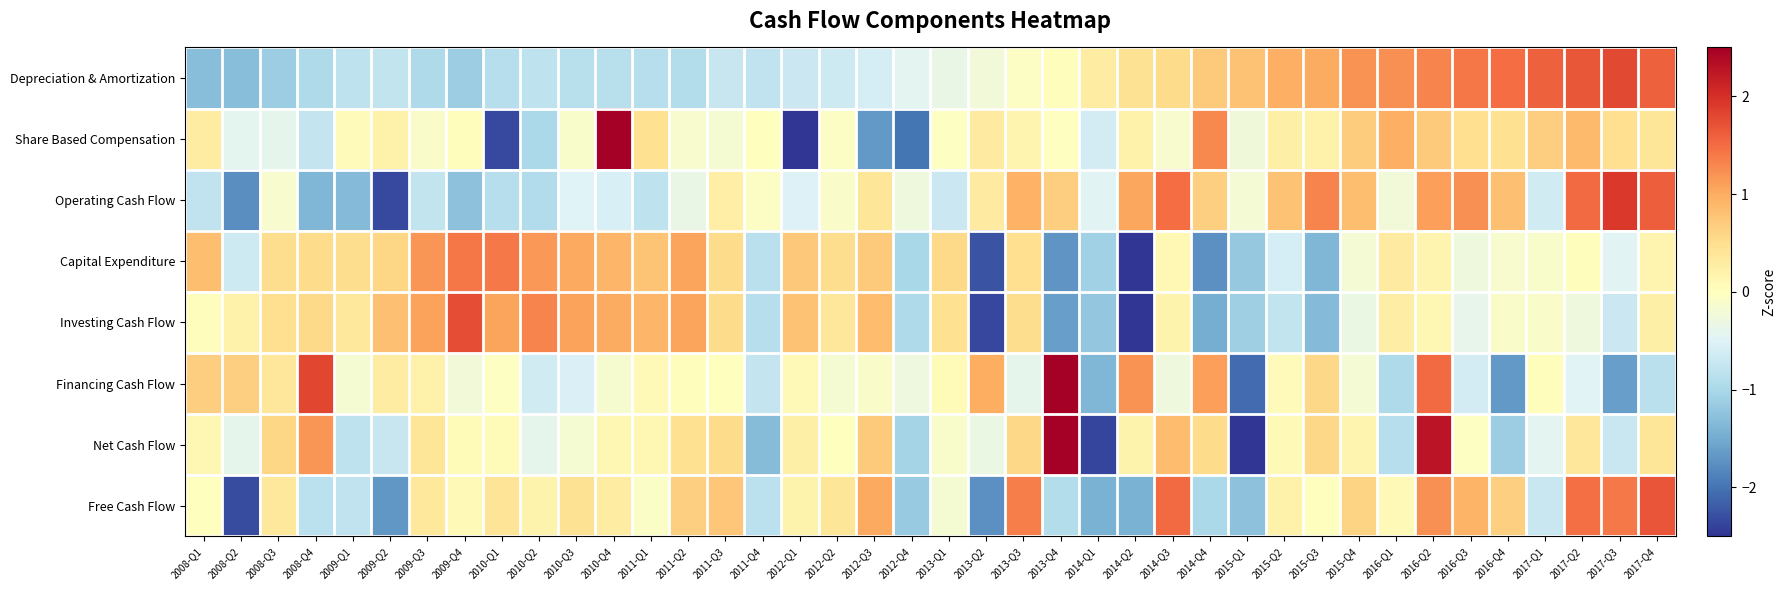

Reading right to left, list all the values displayed in this chart.

Depreciation & Amortization: 2017-Q4=1.6	2017-Q3=1.8	2017-Q2=1.7	2017-Q1=1.6	2016-Q4=1.5	2016-Q3=1.4	2016-Q2=1.3	2016-Q1=1.2	2015-Q4=1.2	2015-Q3=1.0	2015-Q2=1.0	2015-Q1=0.8	2014-Q4=0.7	2014-Q3=0.5	2014-Q2=0.5	2014-Q1=0.3	2013-Q4=0.0	2013-Q3=-0.0	2013-Q2=-0.2	2013-Q1=-0.3	2012-Q4=-0.4	2012-Q3=-0.6	2012-Q2=-0.7	2012-Q1=-0.7	2011-Q4=-0.8	2011-Q3=-0.7	2011-Q2=-0.9	2011-Q1=-0.9	2010-Q4=-0.9	2010-Q3=-0.9	2010-Q2=-0.8	2010-Q1=-0.9	2009-Q4=-1.1	2009-Q3=-1.0	2009-Q2=-0.8	2009-Q1=-0.8	2008-Q4=-1.0	2008-Q3=-1.1	2008-Q2=-1.3	2008-Q1=-1.3
Share Based Compensation: 2017-Q4=0.4	2017-Q3=0.5	2017-Q2=0.9	2017-Q1=0.7	2016-Q4=0.5	2016-Q3=0.5	2016-Q2=0.7	2016-Q1=1.0	2015-Q4=0.7	2015-Q3=0.2	2015-Q2=0.2	2015-Q1=-0.2	2014-Q4=1.3	2014-Q3=-0.1	2014-Q2=0.2	2014-Q1=-0.6	2013-Q4=-0.0	2013-Q3=0.2	2013-Q2=0.3	2013-Q1=-0.0	2012-Q4=-2.0	2012-Q3=-1.7	2012-Q2=-0.1	2012-Q1=-2.7	2011-Q4=0.0	2011-Q3=-0.2	2011-Q2=-0.1	2011-Q1=0.5	2010-Q4=3.5	2010-Q3=-0.1	2010-Q2=-1.0	2010-Q1=-2.3	2009-Q4=0.0	2009-Q3=-0.1	2009-Q2=0.2	2009-Q1=0.1	2008-Q4=-0.8	2008-Q3=-0.4	2008-Q2=-0.4	2008-Q1=0.3
Operating Cash Flow: 2017-Q4=1.6	2017-Q3=1.9	2017-Q2=1.5	2017-Q1=-0.6	2016-Q4=0.8	2016-Q3=1.2	2016-Q2=1.1	2016-Q1=-0.2	2015-Q4=0.8	2015-Q3=1.3	2015-Q2=0.8	2015-Q1=-0.2	2014-Q4=0.6	2014-Q3=1.5	2014-Q2=1.0	2014-Q1=-0.5	2013-Q4=0.7	2013-Q3=0.9	2013-Q2=0.3	2013-Q1=-0.7	2012-Q4=-0.3	2012-Q3=0.4	2012-Q2=-0.1	2012-Q1=-0.5	2011-Q4=-0.1	2011-Q3=0.3	2011-Q2=-0.3	2011-Q1=-0.8	2010-Q4=-0.6	2010-Q3=-0.5	2010-Q2=-0.9	2010-Q1=-0.9	2009-Q4=-1.3	2009-Q3=-0.8	2009-Q2=-2.3	2009-Q1=-1.3	2008-Q4=-1.4	2008-Q3=-0.1	2008-Q2=-1.8	2008-Q1=-0.8
Capital Expenditure: 2017-Q4=0.2	2017-Q3=-0.5	2017-Q2=0.0	2017-Q1=-0.1	2016-Q4=-0.1	2016-Q3=-0.3	2016-Q2=0.2	2016-Q1=0.3	2015-Q4=-0.2	2015-Q3=-1.4	2015-Q2=-0.6	2015-Q1=-1.2	2014-Q4=-1.7	2014-Q3=0.1	2014-Q2=-2.7	2014-Q1=-1.1	2013-Q4=-1.7	2013-Q3=0.5	2013-Q2=-2.3	2013-Q1=0.5	2012-Q4=-1.0	2012-Q3=0.7	2012-Q2=0.5	2012-Q1=0.7	2011-Q4=-0.8	2011-Q3=0.5	2011-Q2=1.1	2011-Q1=0.8	2010-Q4=0.9	2010-Q3=1.0	2010-Q2=1.2	2010-Q1=1.4	2009-Q4=1.4	2009-Q3=1.2	2009-Q2=0.6	2009-Q1=0.5	2008-Q4=0.5	2008-Q3=0.5	2008-Q2=-0.7	2008-Q1=0.8
Investing Cash Flow: 2017-Q4=0.2	2017-Q3=-0.7	2017-Q2=-0.3	2017-Q1=-0.1	2016-Q4=-0.1	2016-Q3=-0.4	2016-Q2=0.1	2016-Q1=0.3	2015-Q4=-0.3	2015-Q3=-1.3	2015-Q2=-0.8	2015-Q1=-1.1	2014-Q4=-1.5	2014-Q3=0.2	2014-Q2=-2.6	2014-Q1=-1.2	2013-Q4=-1.6	2013-Q3=0.5	2013-Q2=-2.4	2013-Q1=0.5	2012-Q4=-1.0	2012-Q3=0.8	2012-Q2=0.4	2012-Q1=0.8	2011-Q4=-0.9	2011-Q3=0.5	2011-Q2=1.1	2011-Q1=0.9	2010-Q4=1.0	2010-Q3=1.1	2010-Q2=1.3	2010-Q1=1.1	2009-Q4=1.8	2009-Q3=1.1	2009-Q2=0.8	2009-Q1=0.4	2008-Q4=0.6	2008-Q3=0.5	2008-Q2=0.2	2008-Q1=0.0
Financing Cash Flow: 2017-Q4=-0.9	2017-Q3=-1.6	2017-Q2=-0.5	2017-Q1=0.0	2016-Q4=-1.7	2016-Q3=-0.6	2016-Q2=1.5	2016-Q1=-1.0	2015-Q4=-0.2	2015-Q3=0.6	2015-Q2=0.1	2015-Q1=-2.1	2014-Q4=1.1	2014-Q3=-0.3	2014-Q2=1.2	2014-Q1=-1.4	2013-Q4=3.7	2013-Q3=-0.4	2013-Q2=1.0	2013-Q1=0.1	2012-Q4=-0.3	2012-Q3=-0.1	2012-Q2=-0.2	2012-Q1=0.1	2011-Q4=-0.8	2011-Q3=0.0	2011-Q2=0.0	2011-Q1=0.1	2010-Q4=-0.1	2010-Q3=-0.5	2010-Q2=-0.6	2010-Q1=-0.0	2009-Q4=-0.2	2009-Q3=0.2	2009-Q2=0.3	2009-Q1=-0.2	2008-Q4=1.8	2008-Q3=0.4	2008-Q2=0.6	2008-Q1=0.7
Net Cash Flow: 2017-Q4=0.4	2017-Q3=-0.7	2017-Q2=0.4	2017-Q1=-0.4	2016-Q4=-1.1	2016-Q3=-0.0	2016-Q2=2.3	2016-Q1=-0.9	2015-Q4=0.2	2015-Q3=0.6	2015-Q2=0.1	2015-Q1=-2.8	2014-Q4=0.5	2014-Q3=0.8	2014-Q2=0.2	2014-Q1=-2.4	2013-Q4=3.0	2013-Q3=0.6	2013-Q2=-0.3	2013-Q1=-0.1	2012-Q4=-1.0	2012-Q3=0.7	2012-Q2=0.0	2012-Q1=0.2	2011-Q4=-1.3	2011-Q3=0.5	2011-Q2=0.5	2011-Q1=0.1	2010-Q4=0.1	2010-Q3=-0.2	2010-Q2=-0.4	2010-Q1=0.1	2009-Q4=0.1	2009-Q3=0.4	2009-Q2=-0.7	2009-Q1=-0.8	2008-Q4=1.2	2008-Q3=0.6	2008-Q2=-0.4	2008-Q1=0.1
Free Cash Flow: 2017-Q4=1.7	2017-Q3=1.4	2017-Q2=1.5	2017-Q1=-0.7	2016-Q4=0.7	2016-Q3=0.9	2016-Q2=1.2	2016-Q1=0.1	2015-Q4=0.6	2015-Q3=0.0	2015-Q2=0.2	2015-Q1=-1.3	2014-Q4=-1.0	2014-Q3=1.5	2014-Q2=-1.4	2014-Q1=-1.4	2013-Q4=-0.9	2013-Q3=1.4	2013-Q2=-1.8	2013-Q1=-0.2	2012-Q4=-1.2	2012-Q3=1.0	2012-Q2=0.4	2012-Q1=0.2	2011-Q4=-0.8	2011-Q3=0.8	2011-Q2=0.7	2011-Q1=-0.1	2010-Q4=0.3	2010-Q3=0.5	2010-Q2=0.2	2010-Q1=0.4	2009-Q4=0.1	2009-Q3=0.4	2009-Q2=-1.7	2009-Q1=-0.8	2008-Q4=-0.8	2008-Q3=0.4	2008-Q2=-2.3	2008-Q1=0.0